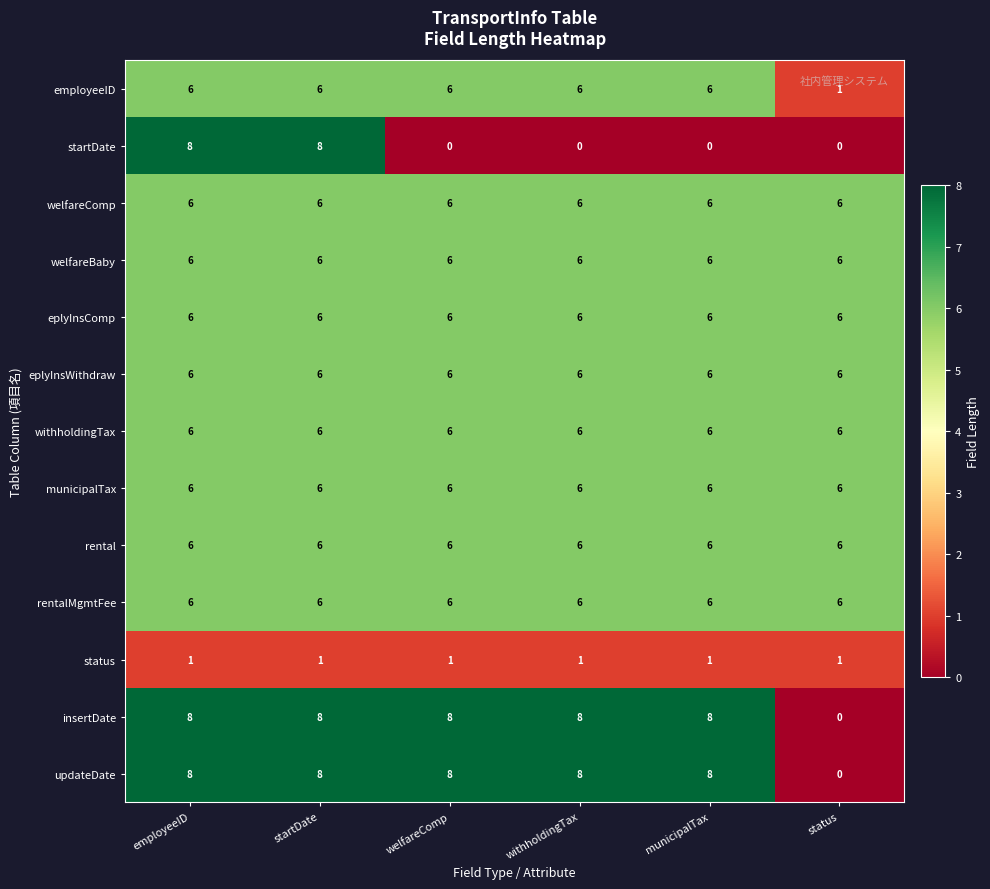

Is it true that welfareComp equals 9 at welfareComp?

False